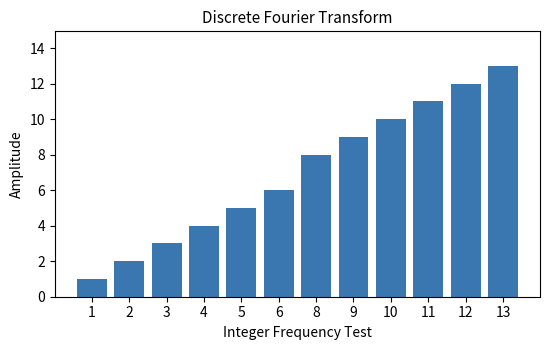

What is the sum of the values at 2 and 13?

15